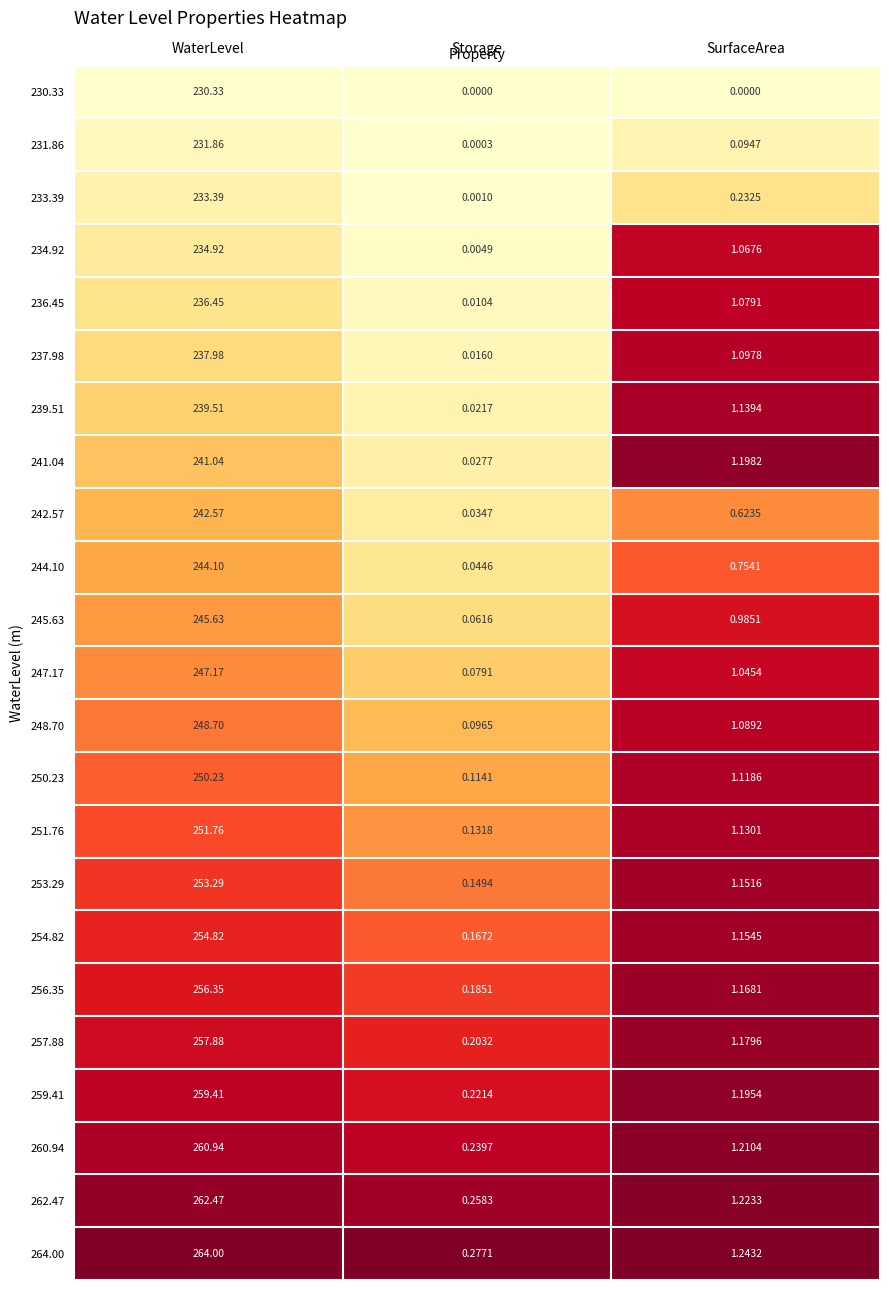

Is the value of 262.47 at SurfaceArea greater than the value of 230.33 at SurfaceArea?

Yes